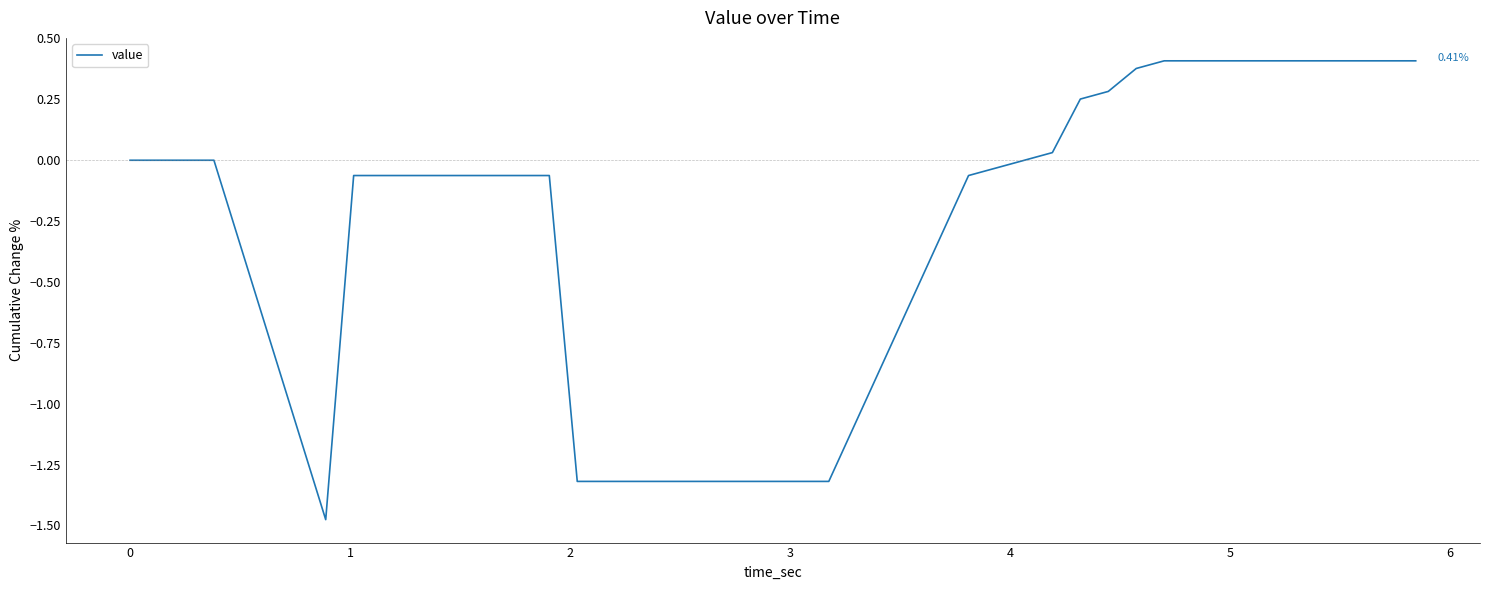

What is the difference between the maximum and minimum values?

1.9